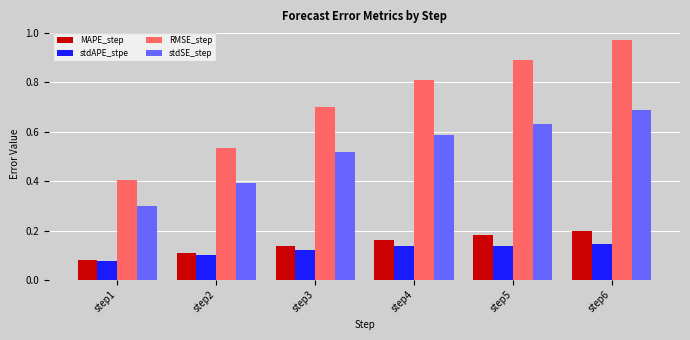

The RMSE_step series shows 0.3 at step2. True or false?

False